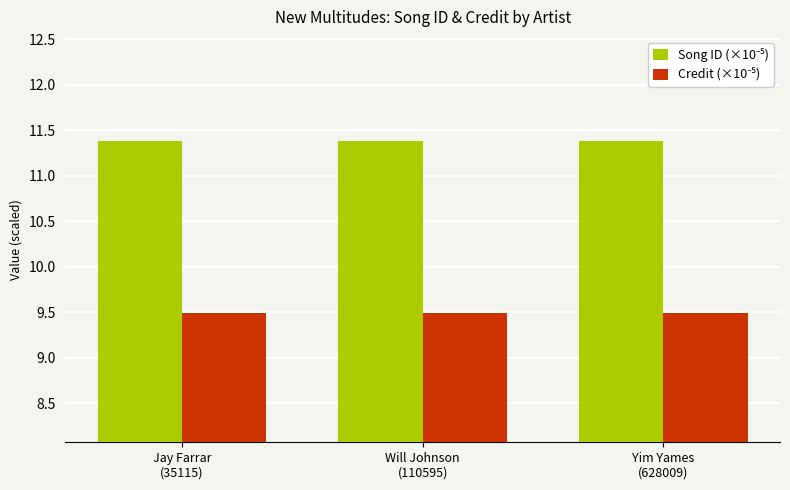

What is the spread (max minus min) of values at Will Johnson
(110595)?

1.9